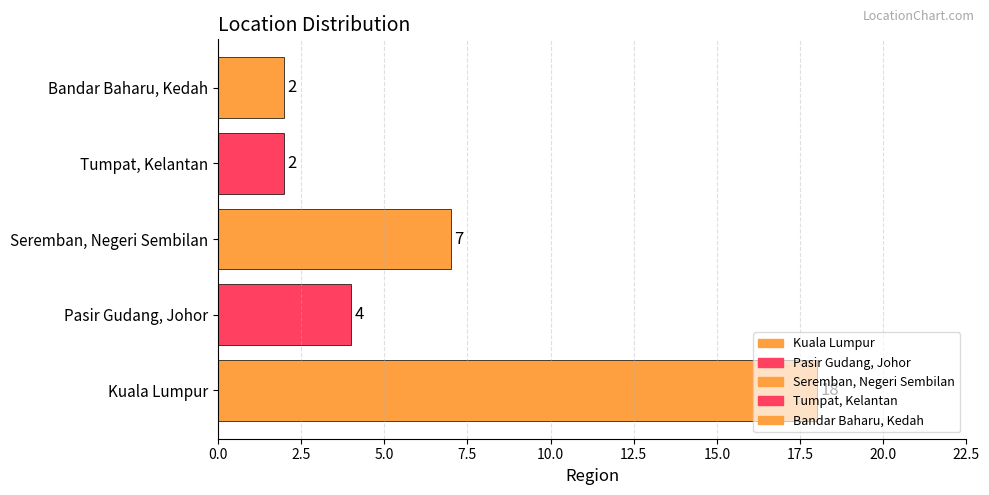

How many series are shown in this chart?

5